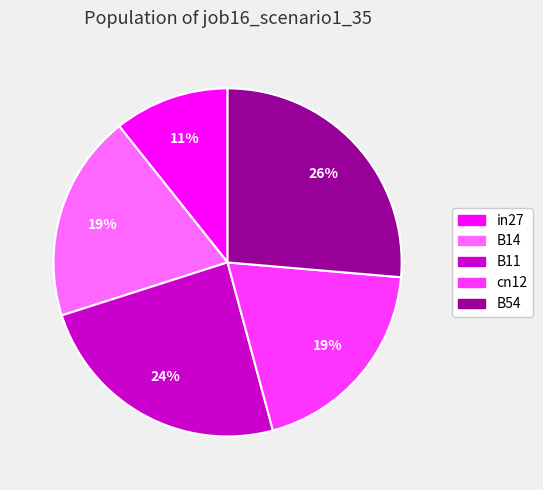

How many slices are in this pie chart?

5